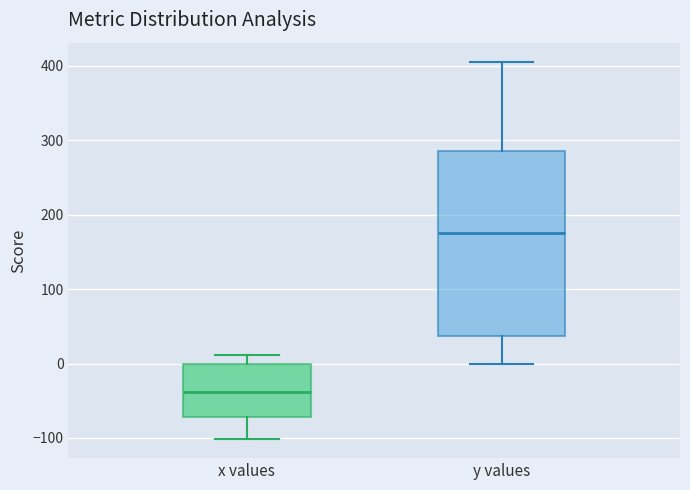

Reading left to right, transcribe this box plot: for each box, give where its median line is, the range the box spans, and where its two whiskers end, as read against the y-axis. The values are not printed on the chart, so give them approximately, as read against the axis.

x values: median -40, box -70 to 0, whiskers -100 to 10
y values: median 180, box 40 to 290, whiskers 0 to 410